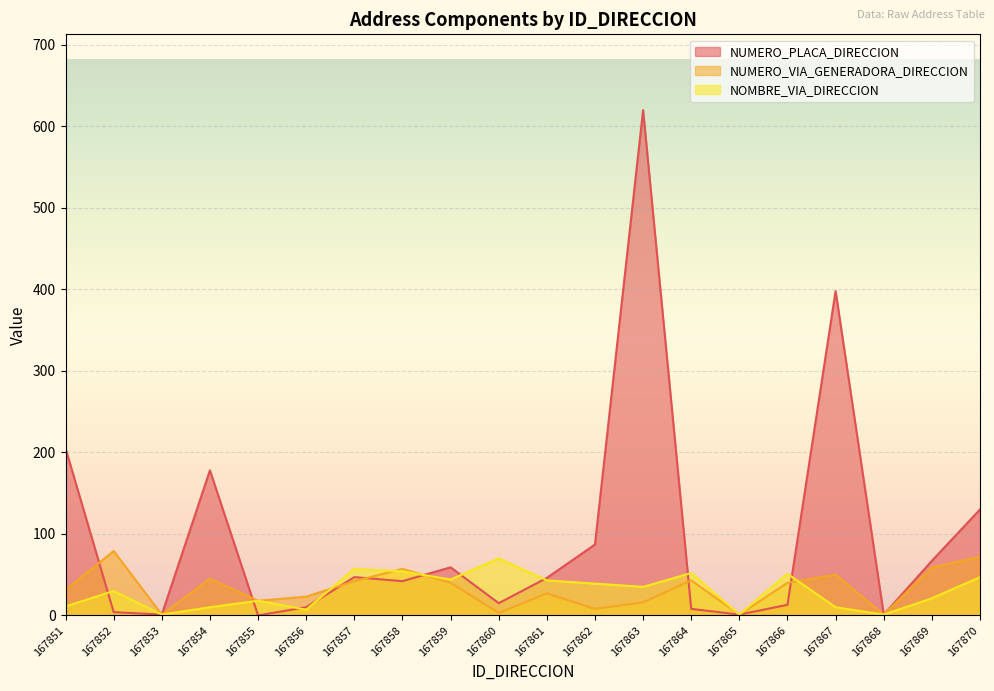

What is the highest value of the NUMERO_VIA_GENERADORA_DIRECCION series?

79